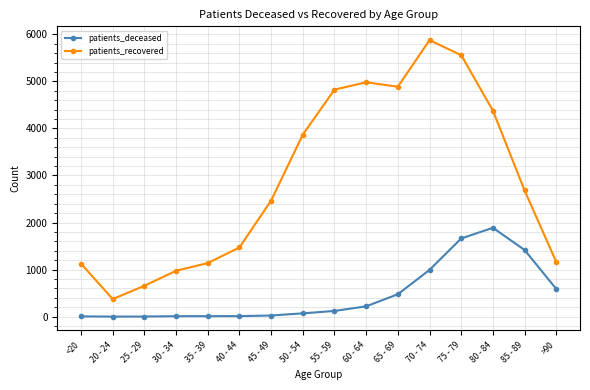

What is the difference between the highest and lowest values at 50 - 54?

3798